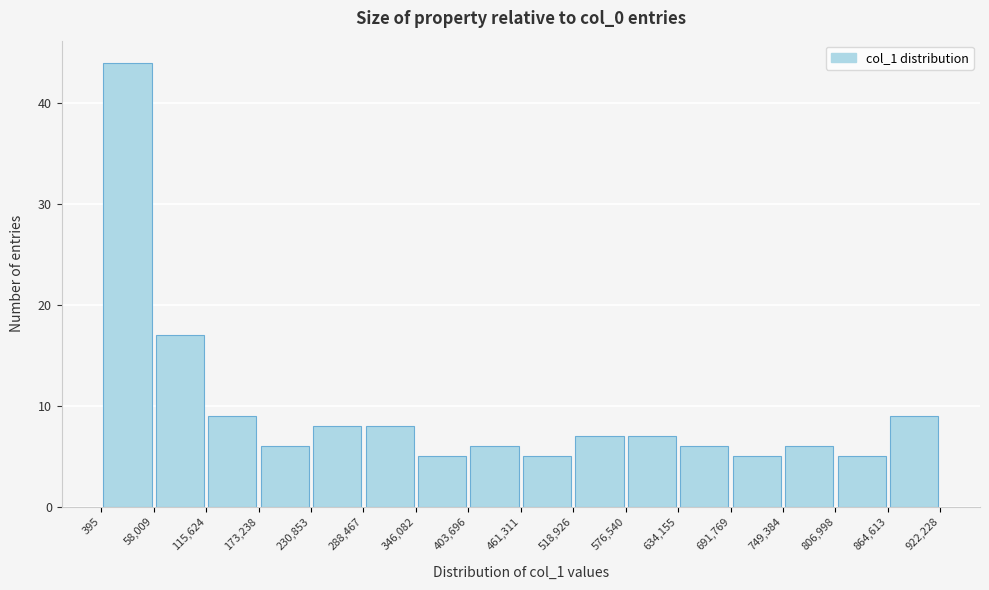

Reading left to right, transcribe this chart: for each bar, give the range it covers on the x-axis and its height. The values are not printed on the chart, so give them approximately, as read against the axis.

395 to 58,009: 44
58,009 to 115,624: 17
115,624 to 173,238: 9
173,238 to 230,853: 6
230,853 to 288,467: 8
288,467 to 346,082: 8
346,082 to 403,696: 5
403,696 to 461,311: 6
461,311 to 518,926: 5
518,926 to 576,540: 7
576,540 to 634,155: 7
634,155 to 691,769: 6
691,769 to 749,384: 5
749,384 to 806,998: 6
806,998 to 864,613: 5
864,613 to 922,228: 9